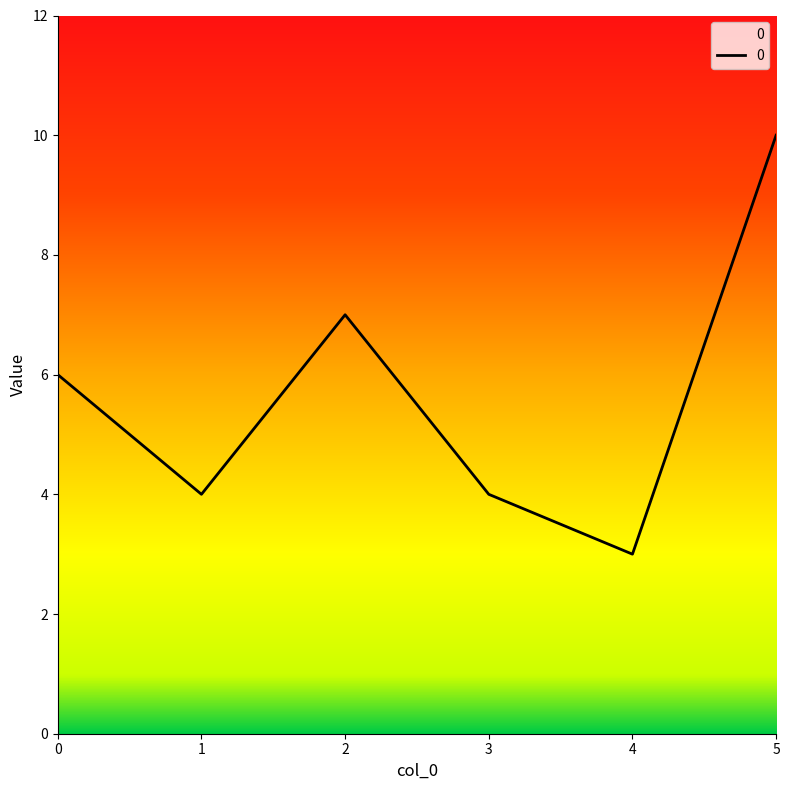

True or false: the data shows 3 at 4.

True